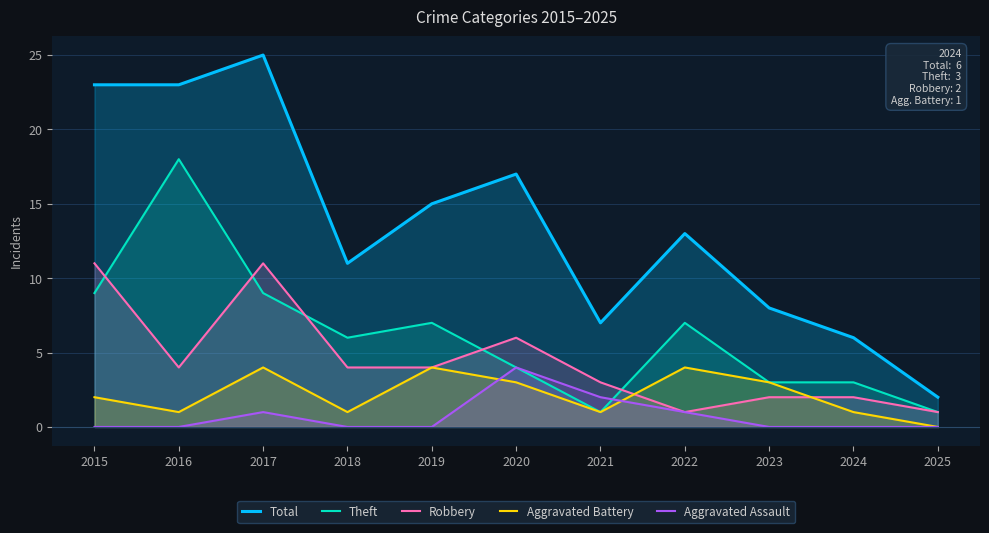

At how many categories does at least one series exceed 0?

11